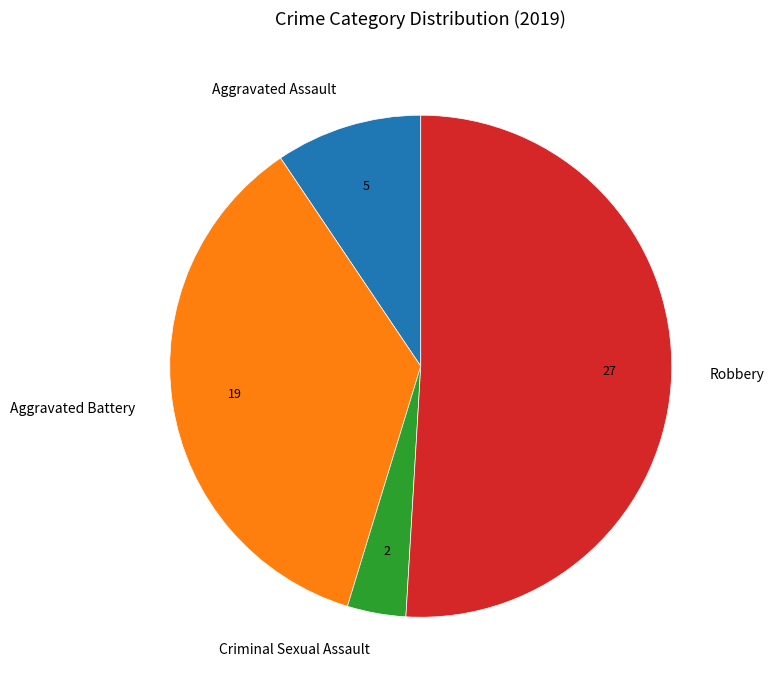

Count the number of slices in the pie.

4